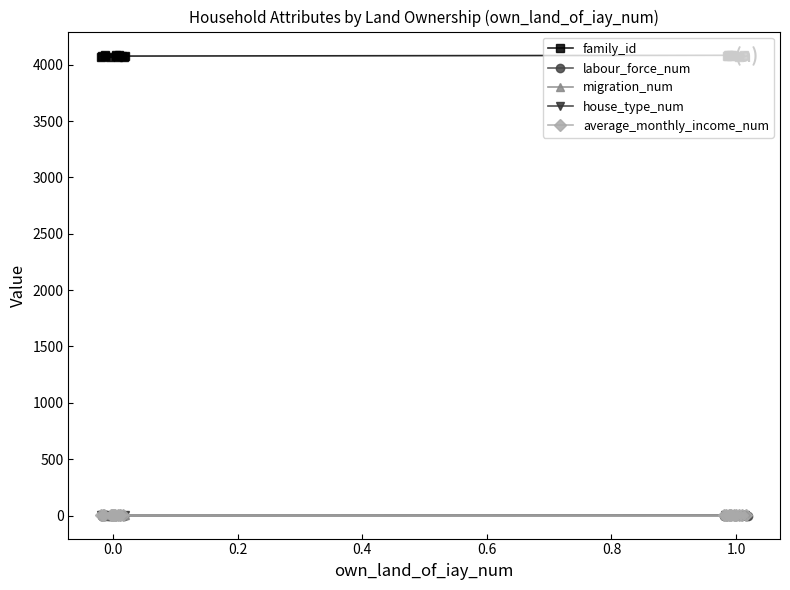

What is the difference between the second highest and second lowest values in the migration_num series?

2